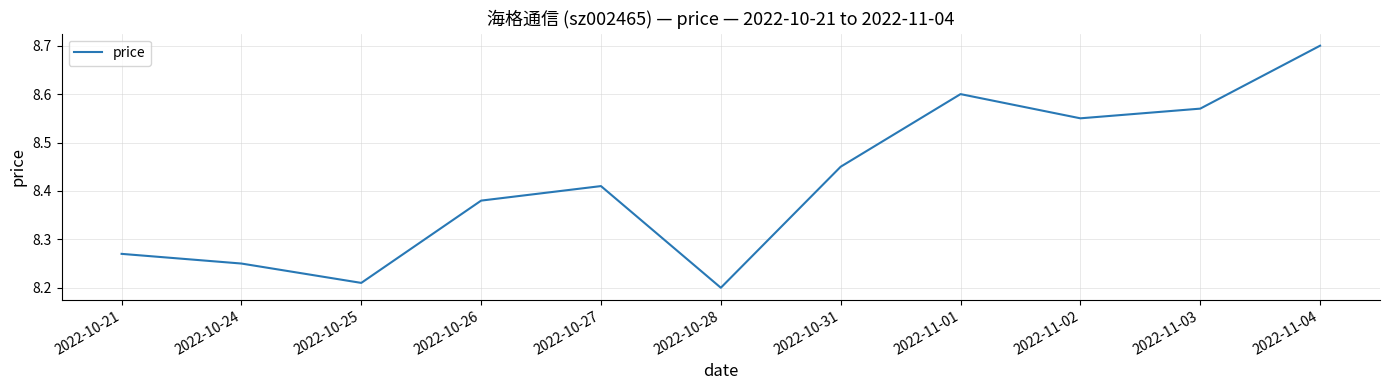

The value at 2022-11-02 is 14.4. True or false?

False